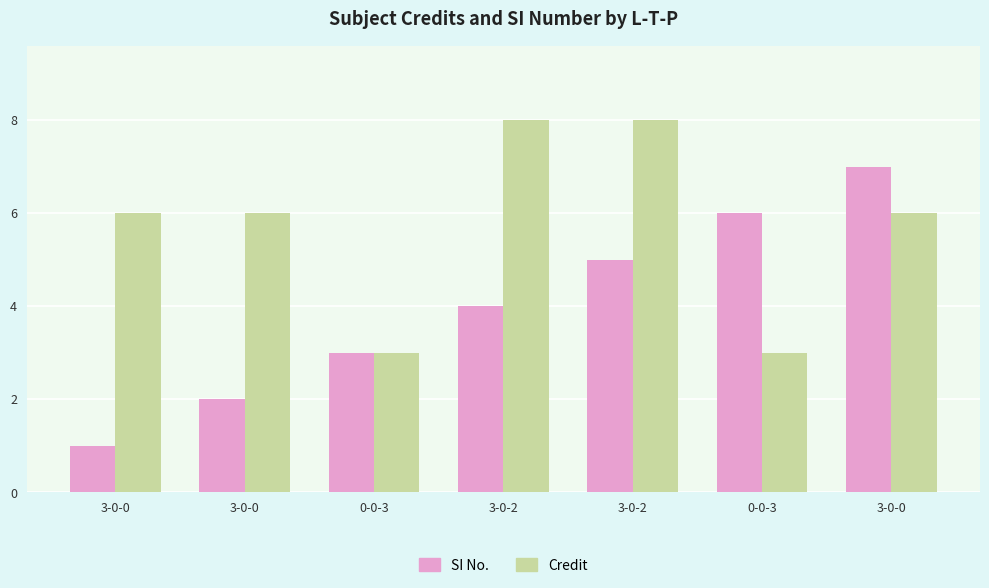

Between 3-0-2 and 0-0-3, which series saw the biggest shift?

Credit